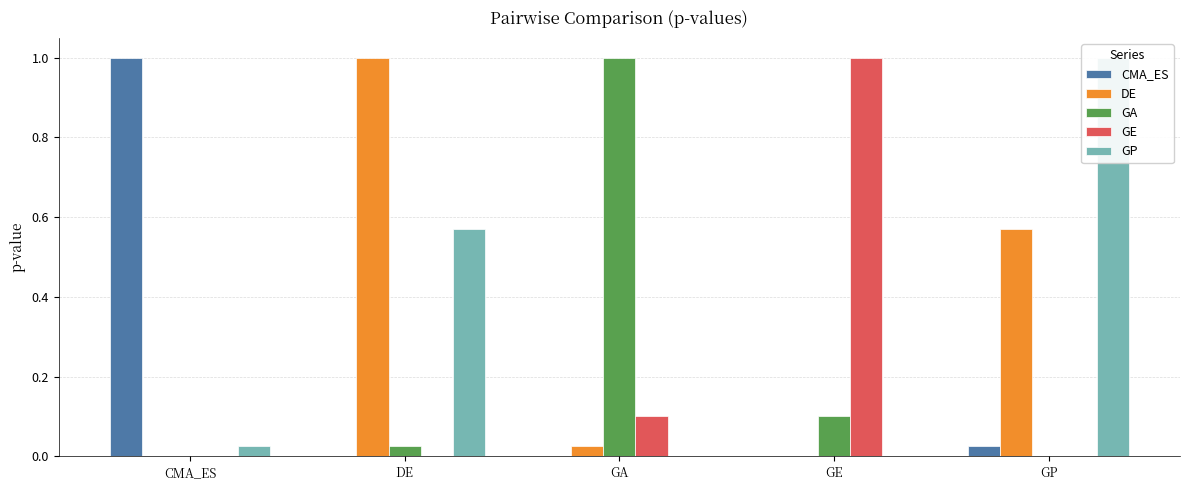

At which label is DE closest to 0?

CMA_ES